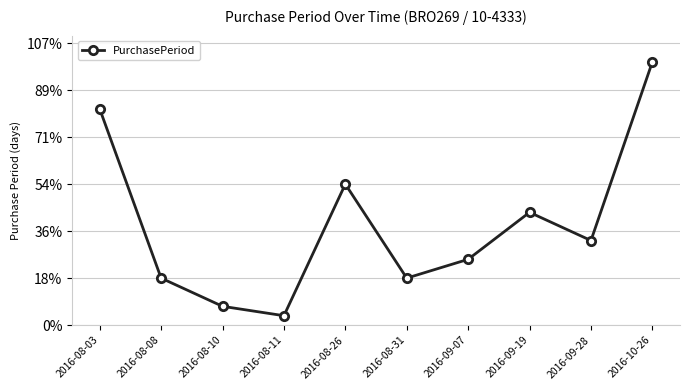

What is the approximate value at 2016-08-08?

5